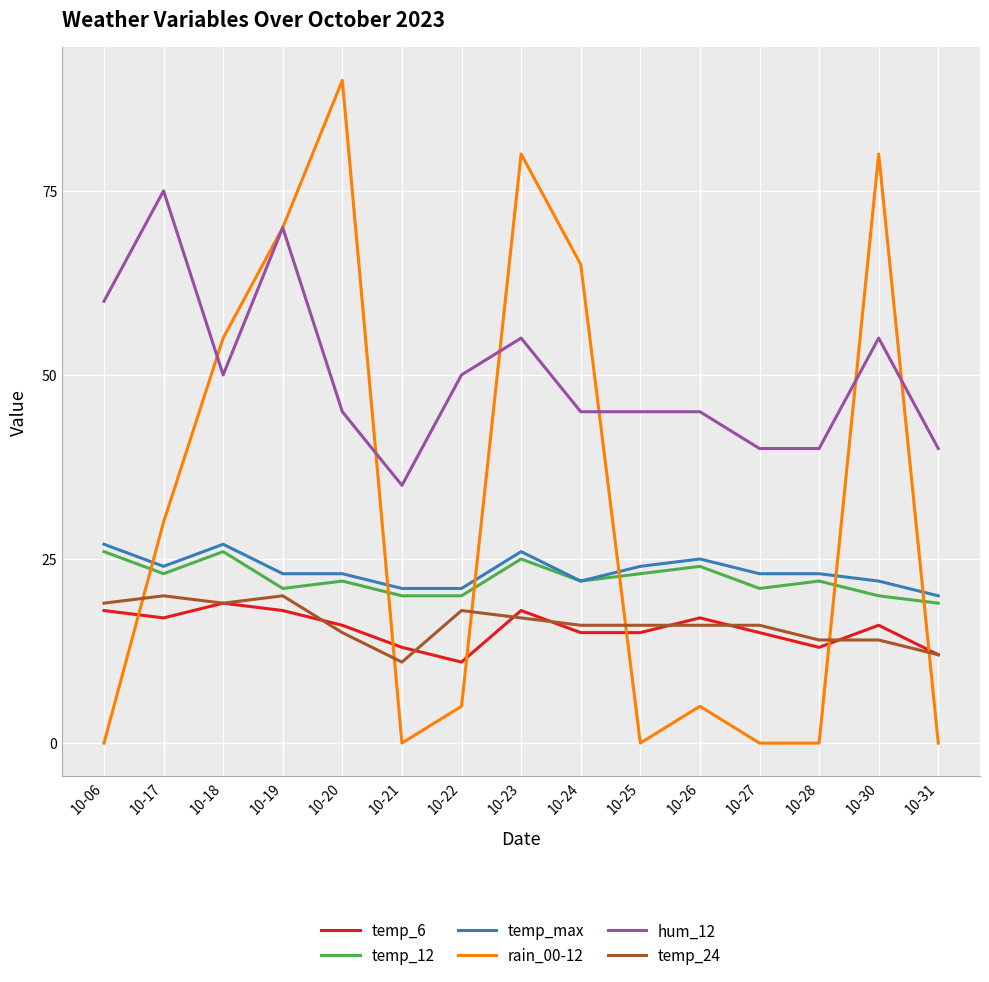

Reading right to left, what are all the values shown in this chart?

temp_6: 10-31=12	10-30=16	10-28=13	10-27=15	10-26=17	10-25=15	10-24=15	10-23=18	10-22=11	10-21=13	10-20=16	10-19=18	10-18=19	10-17=17	10-06=18
temp_12: 10-31=19	10-30=20	10-28=22	10-27=21	10-26=24	10-25=23	10-24=22	10-23=25	10-22=20	10-21=20	10-20=22	10-19=21	10-18=26	10-17=23	10-06=26
temp_max: 10-31=20	10-30=22	10-28=23	10-27=23	10-26=25	10-25=24	10-24=22	10-23=26	10-22=21	10-21=21	10-20=23	10-19=23	10-18=27	10-17=24	10-06=27
rain_00-12: 10-31=0	10-30=80	10-28=0	10-27=0	10-26=5	10-25=0	10-24=65	10-23=80	10-22=5	10-21=0	10-20=90	10-19=70	10-18=55	10-17=30	10-06=0
hum_12: 10-31=40	10-30=55	10-28=40	10-27=40	10-26=45	10-25=45	10-24=45	10-23=55	10-22=50	10-21=35	10-20=45	10-19=70	10-18=50	10-17=75	10-06=60
temp_24: 10-31=12	10-30=14	10-28=14	10-27=16	10-26=16	10-25=16	10-24=16	10-23=17	10-22=18	10-21=11	10-20=15	10-19=20	10-18=19	10-17=20	10-06=19